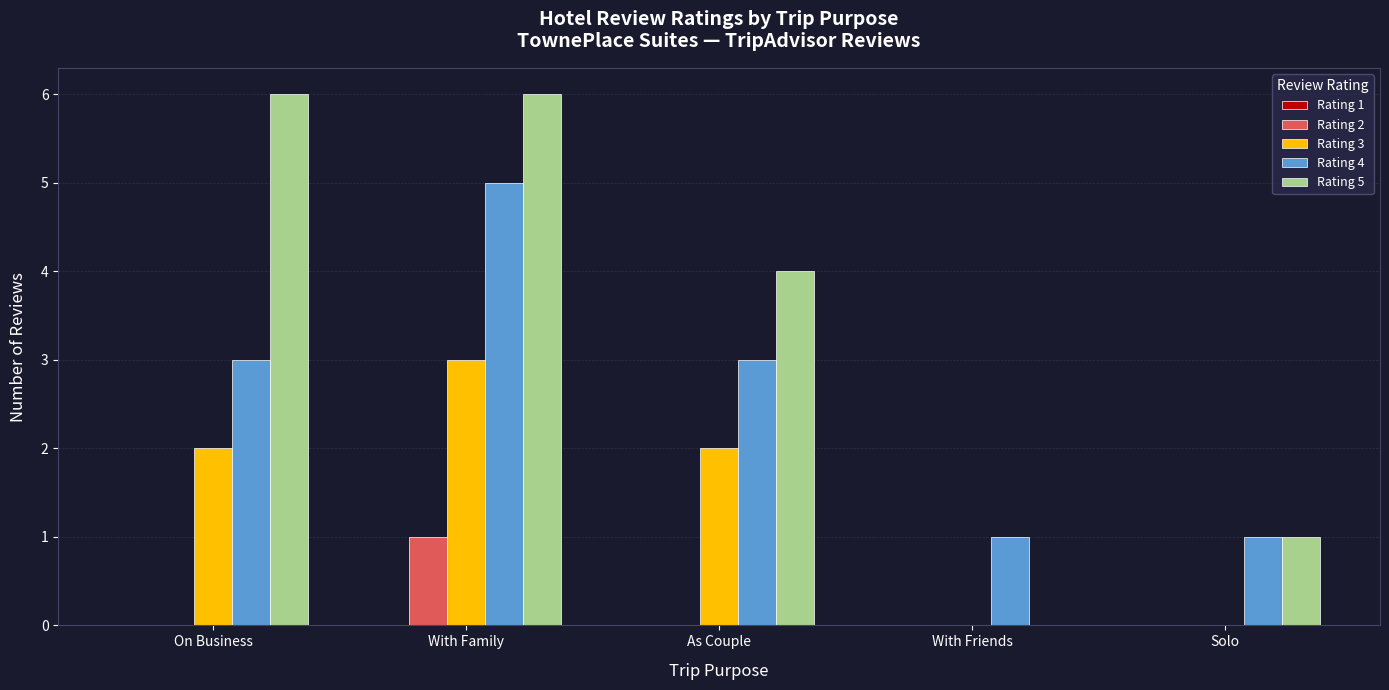

True or false: Rating 2 has a value of 0 at As Couple.

True